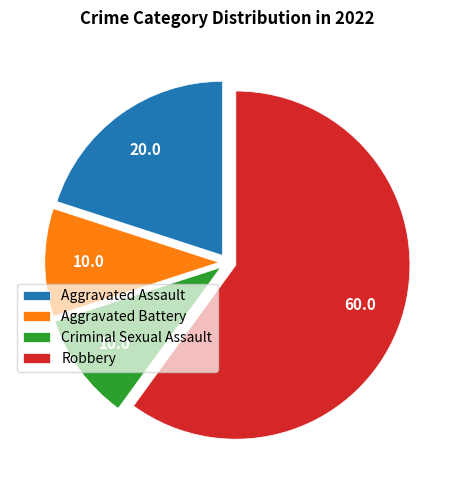

Do Robbery and Aggravated Battery together represent more than half of the pie?

Yes